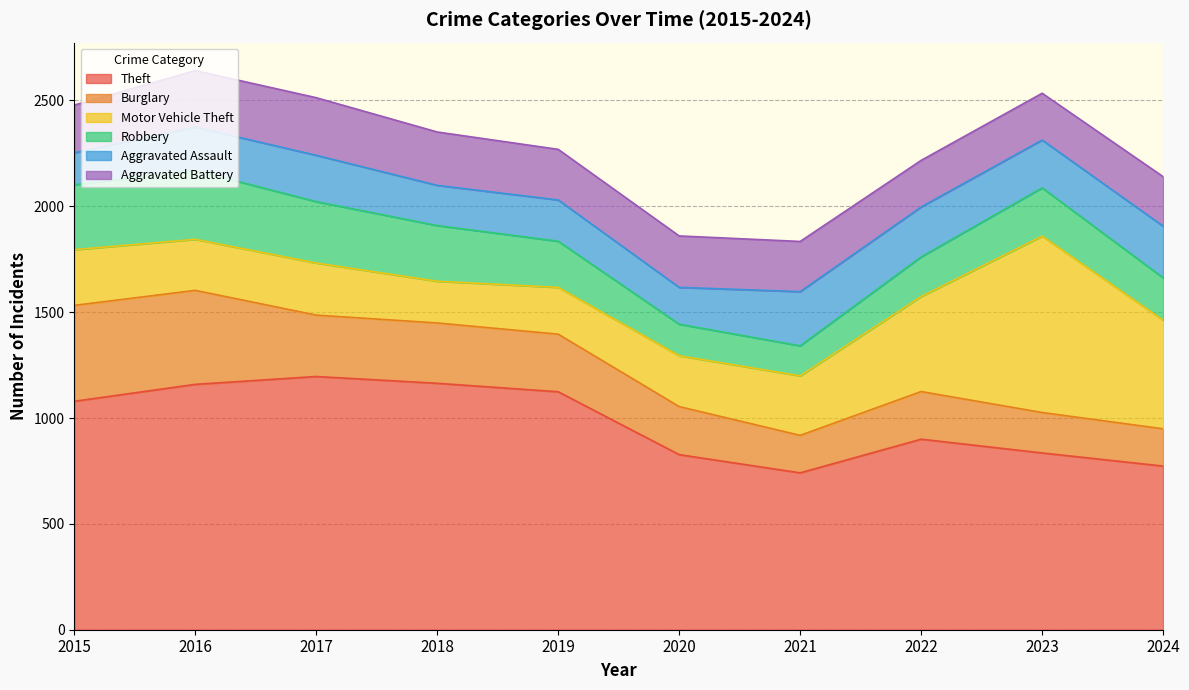

Between 2015 and 2022, which is larger?

2015